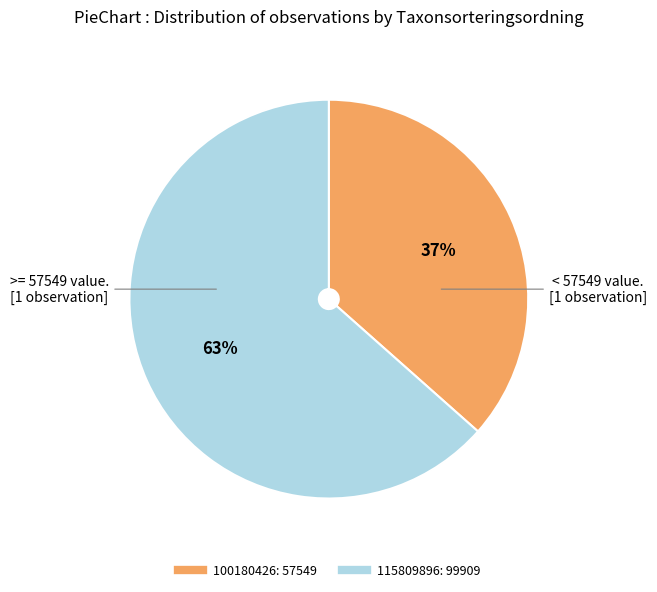

Is the sum of 115809896 and 100180426 greater than half?

Yes